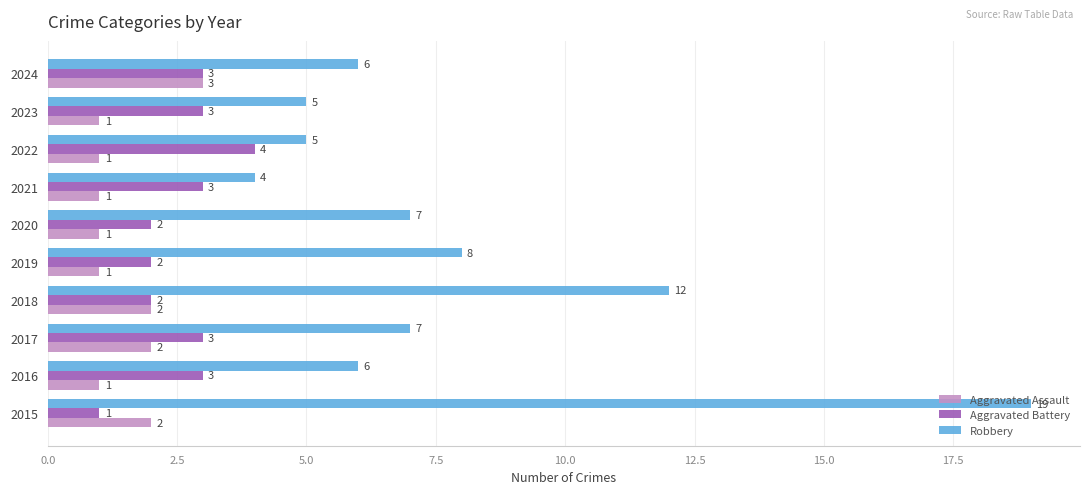

Is it true that Aggravated Assault equals 1 at 2019?

True